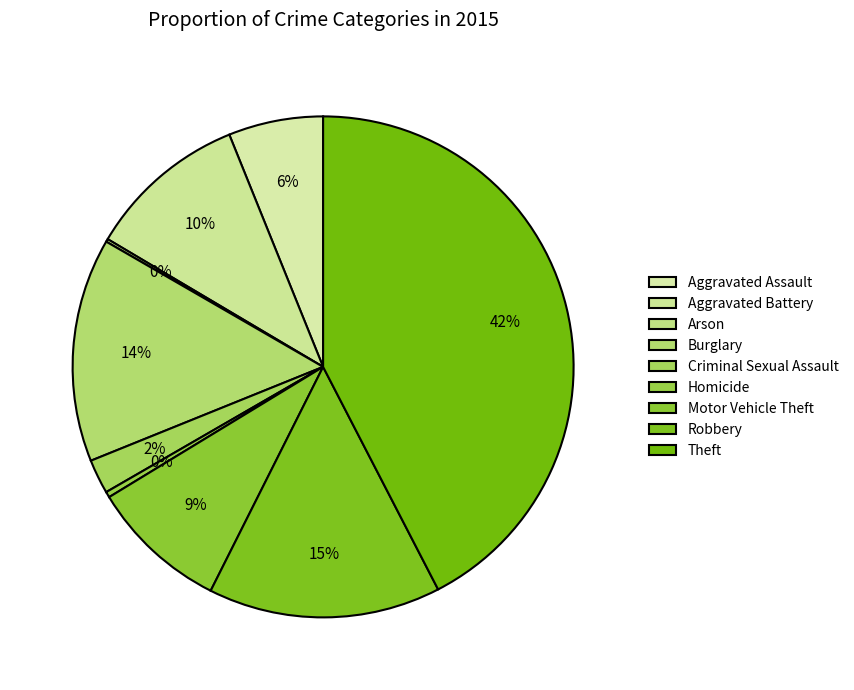

Does Arson account for over 50% of the chart?

No